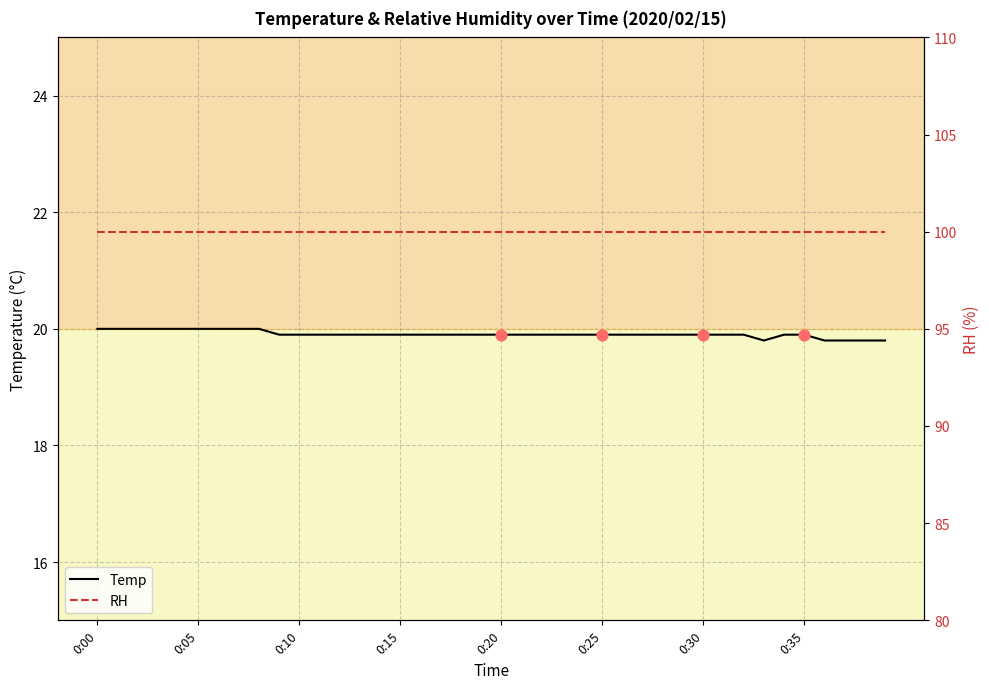

Which series contains the highest Y value?

RH